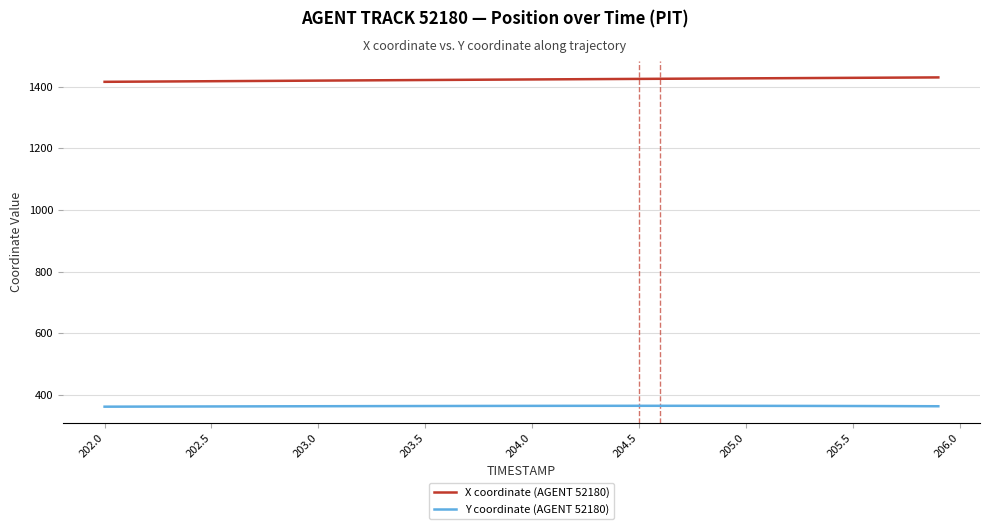

What is the sum of all X coordinate (AGENT 52180) values?

56939.3